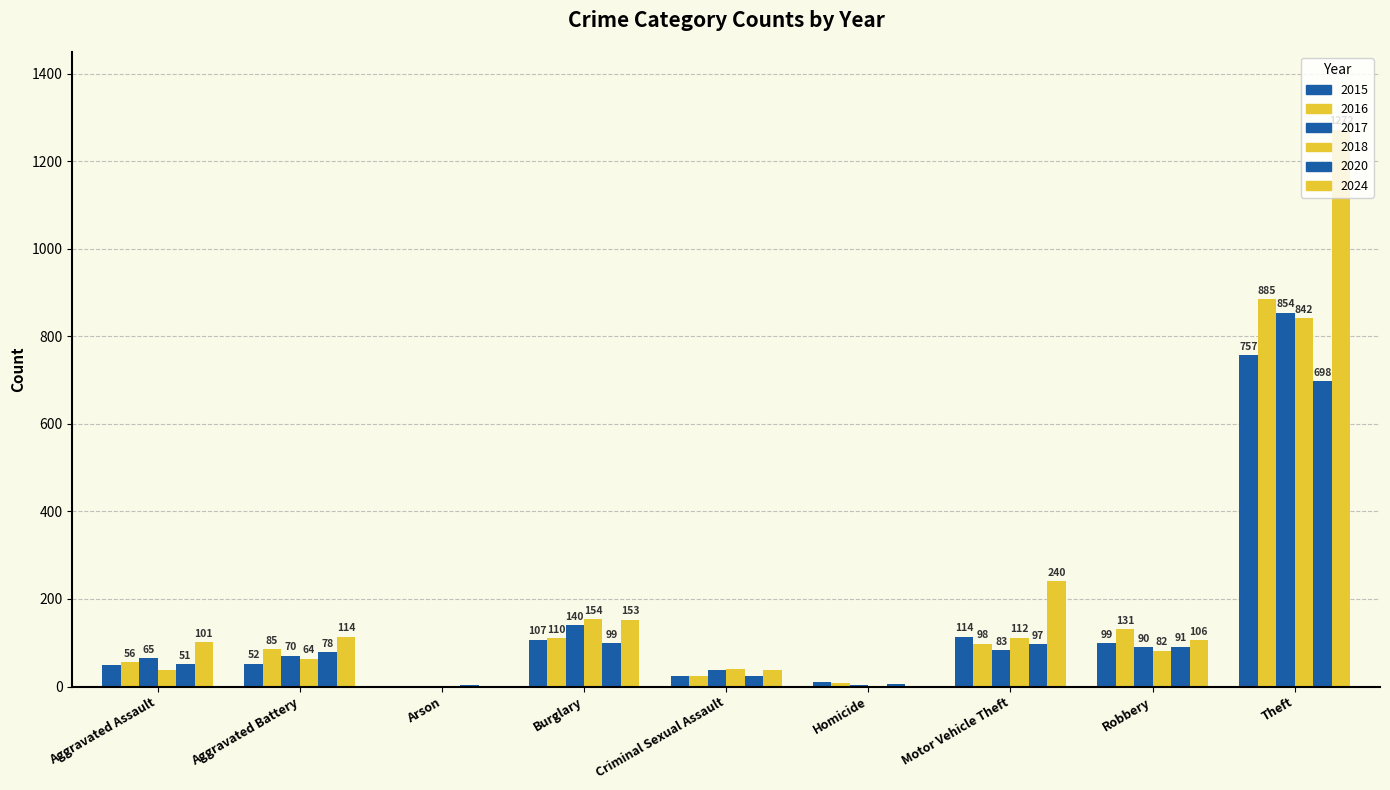

How many groups of bars are there?

9